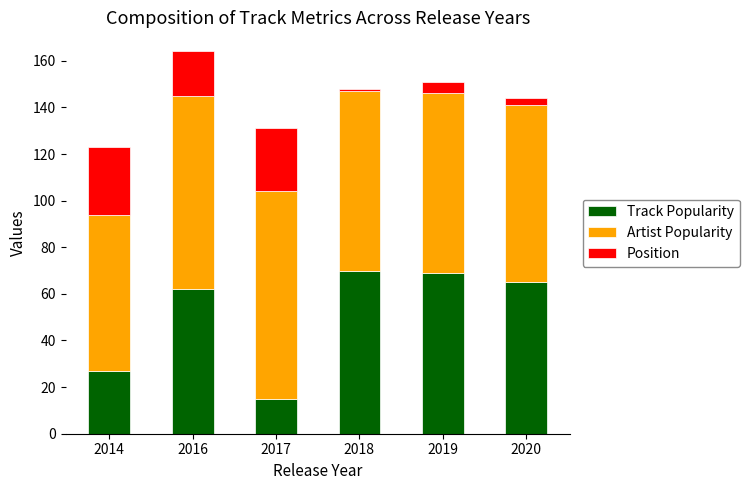

What is the sum of the Track Popularity values at 2016 and 2017?

77